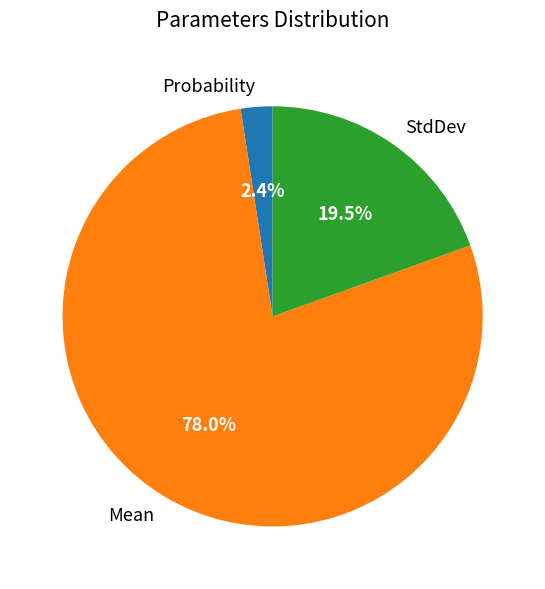

Rank the categories by value from lowest to highest.

Probability, StdDev, Mean